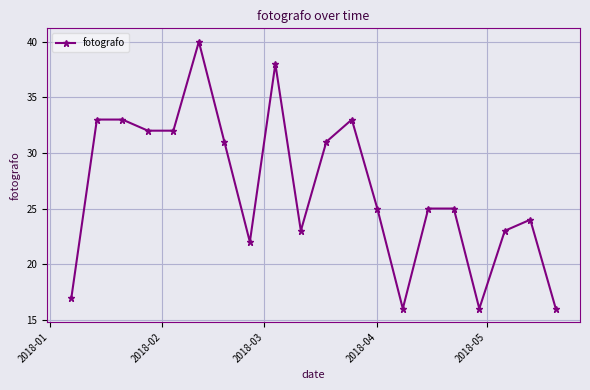

Reading left to right, list all the values displayed in this chart.

17	33	33	32	32	40	31	22	38	23	31	33	25	16	25	25	16	23	24	16